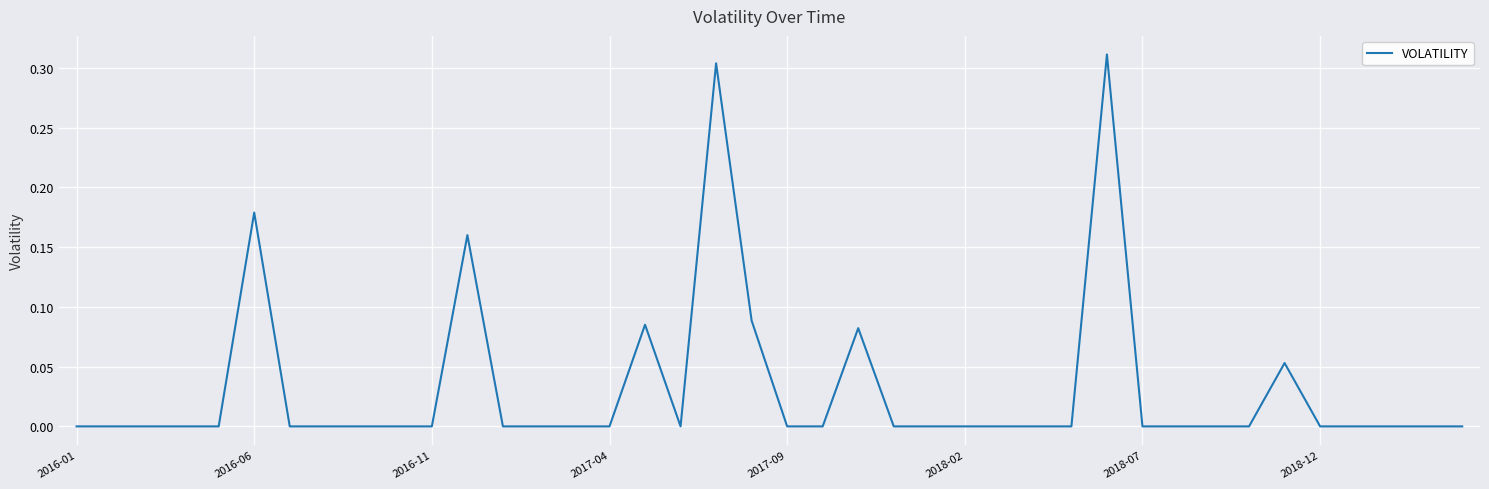

Does the chart display data point markers on the line(s)?

No